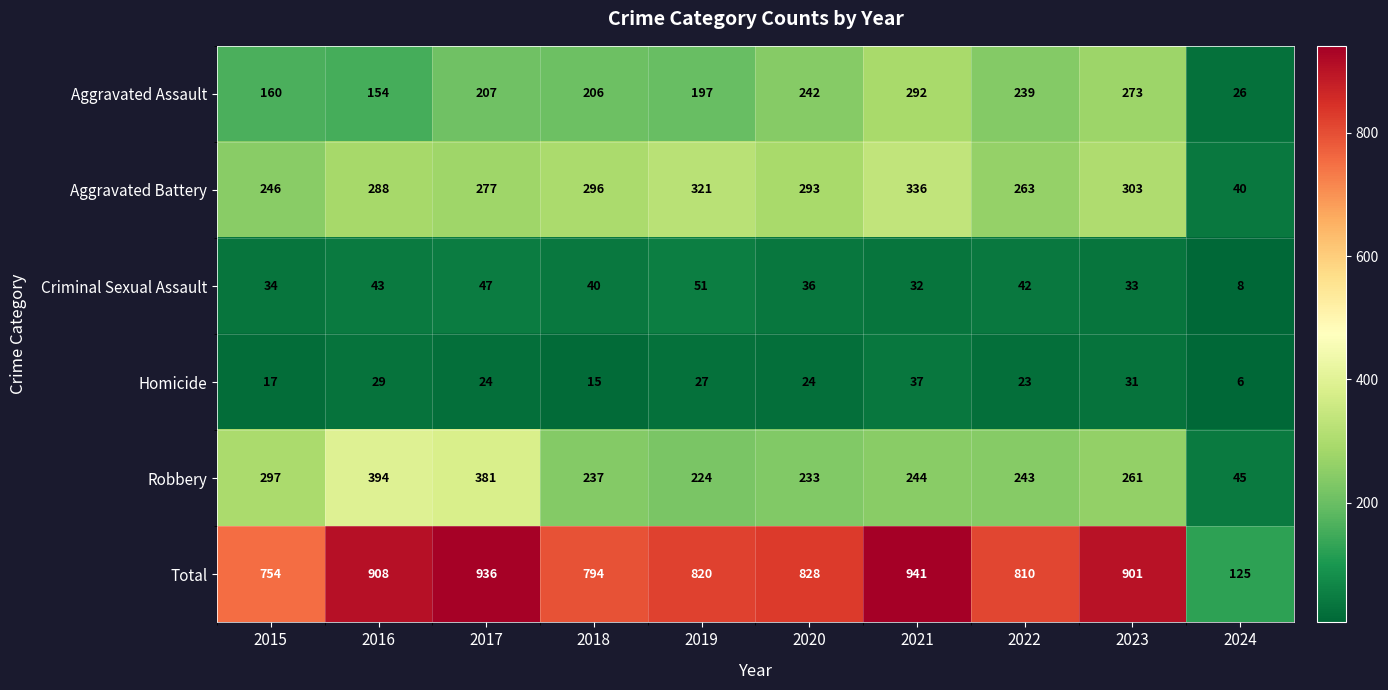

What is the maximum value shown in the chart?

941